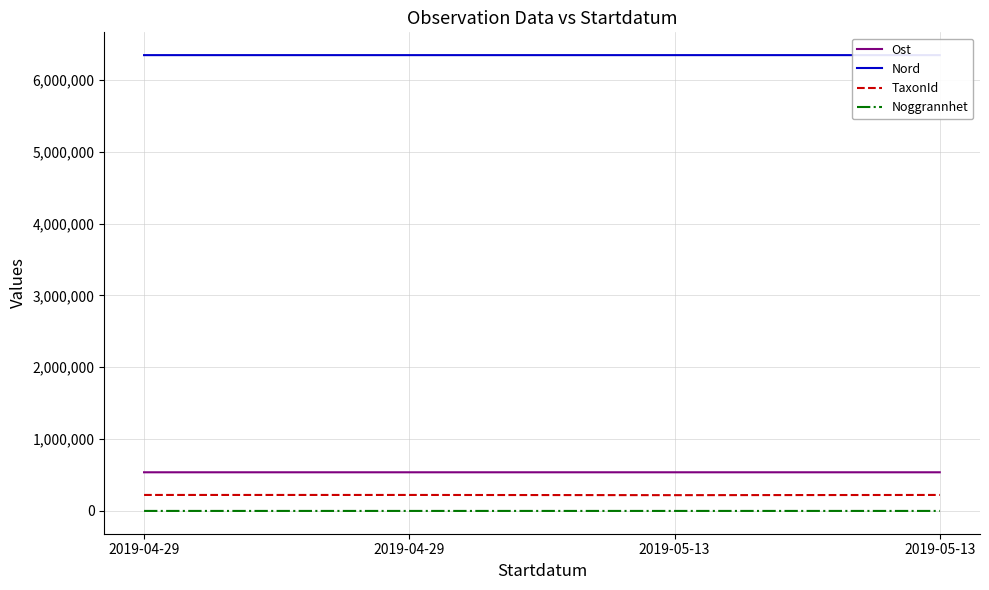

What are all the series names shown in the legend?

Ost, Nord, TaxonId, Noggrannhet